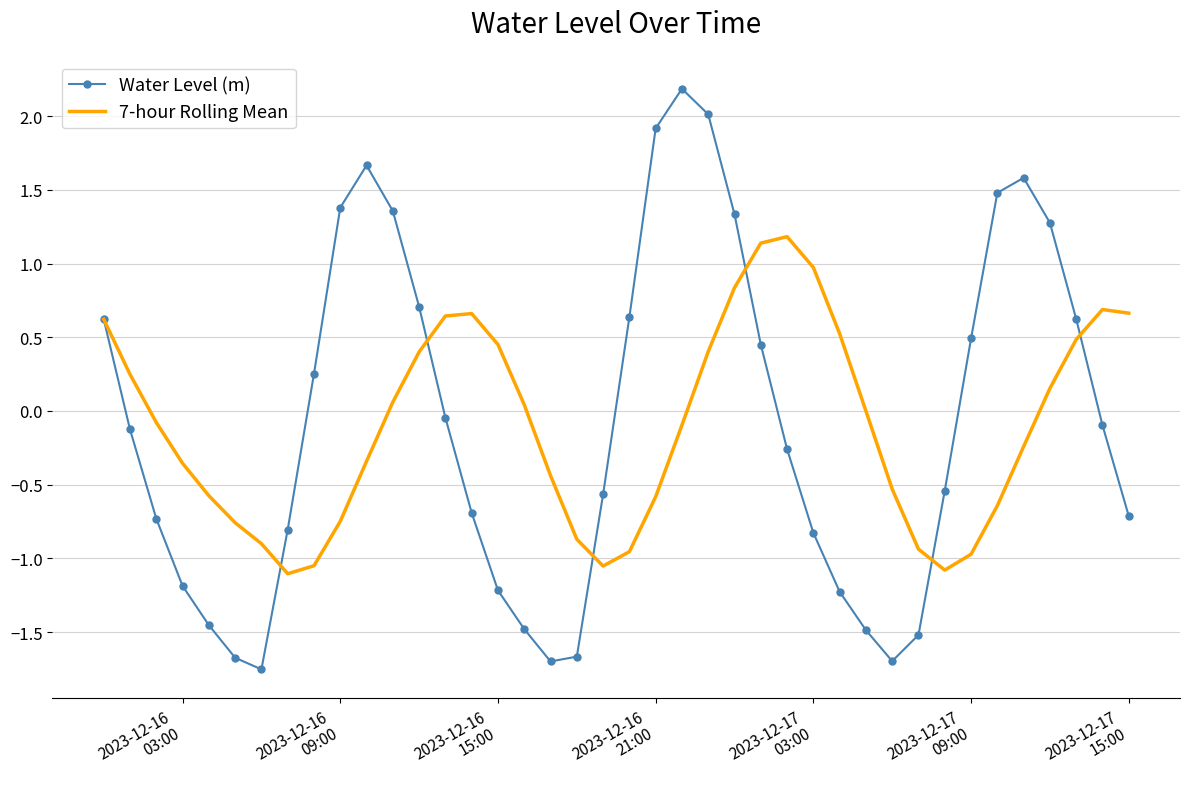

What is the maximum value for 7-hour Rolling Mean?

1.2